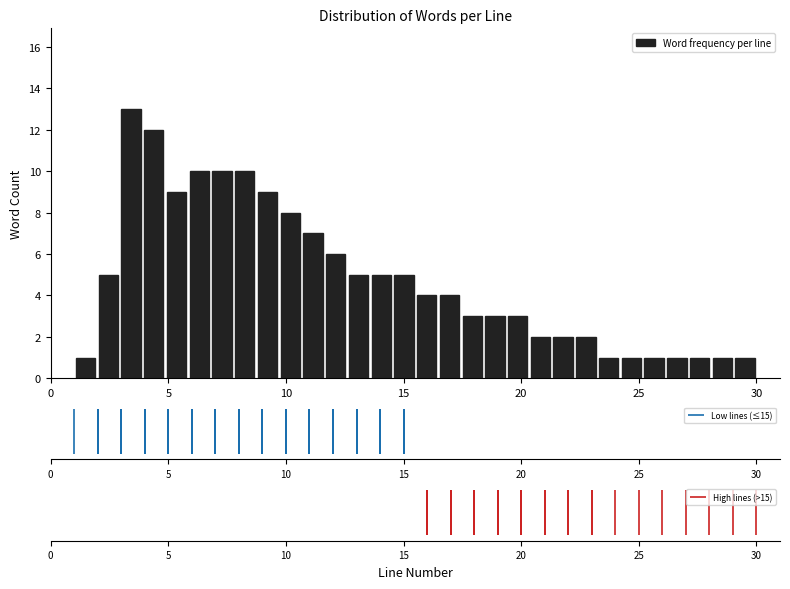

Around what value on the x-axis is the tallest bar? Give the approximate position of its centre, as read against the axis.

3.5